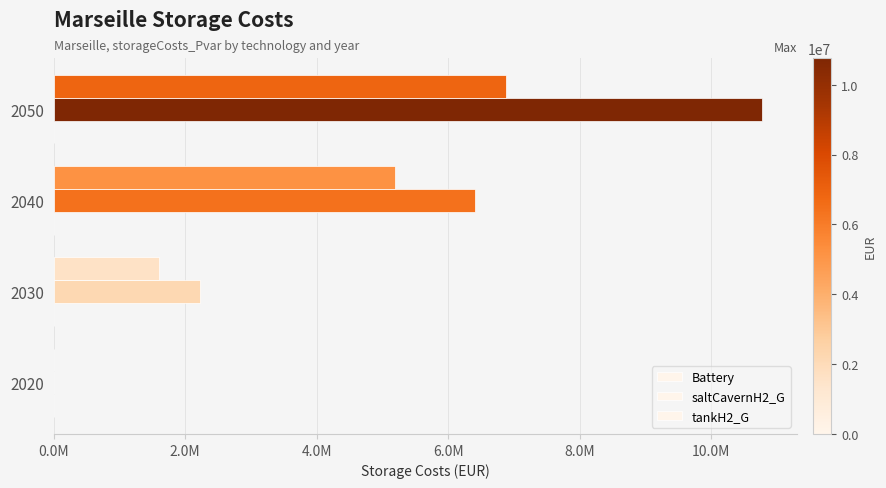

Rank the series by their maximum value, from lowest to highest.

Battery, tankH2_G, saltCavernH2_G